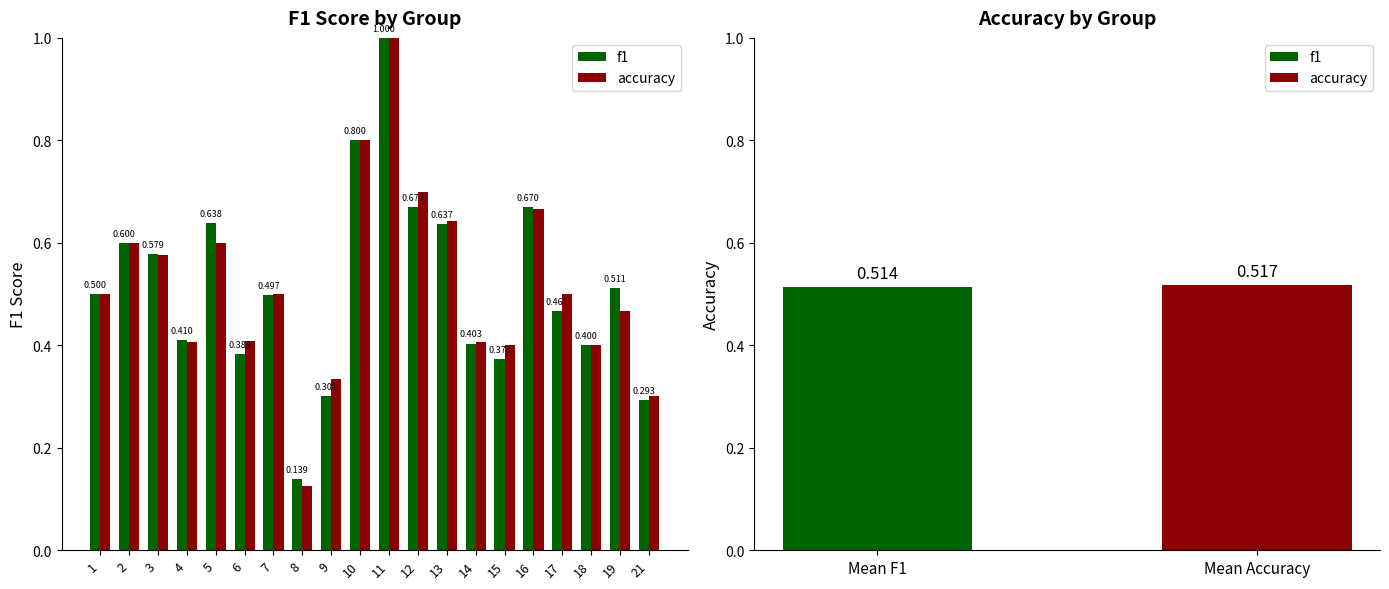

At how many categories does at least one series exceed 0?

20